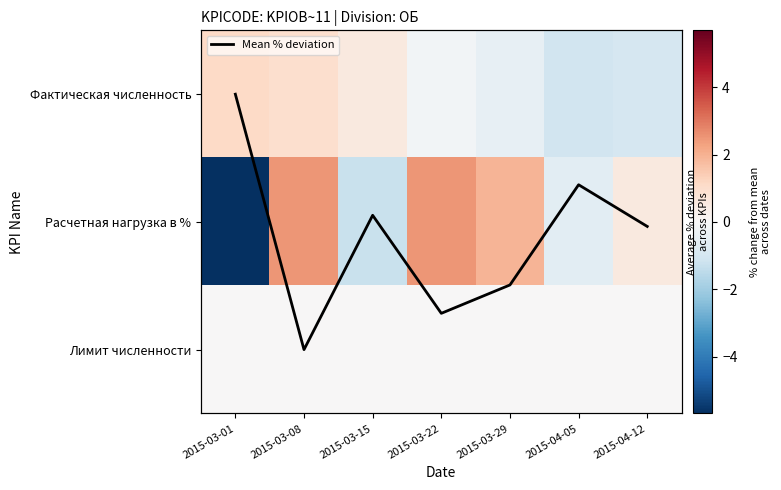

At which label does Фактическая численность reach its peak?

2015-03-01